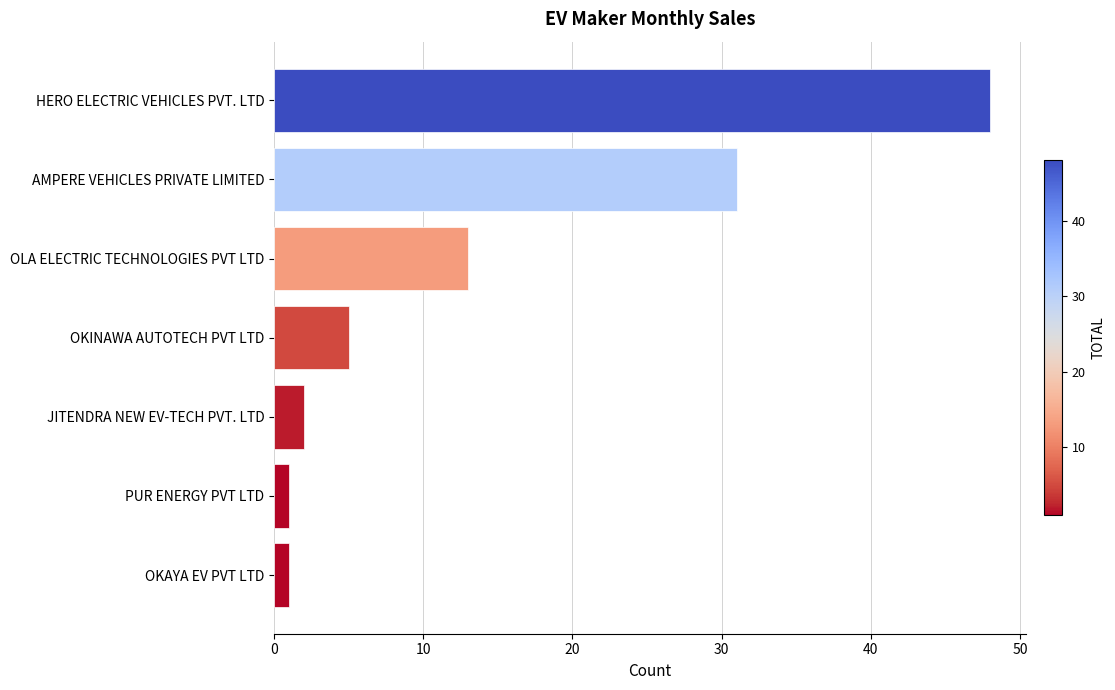

True or false: the data shows 25 at HERO ELECTRIC VEHICLES PVT. LTD.

False